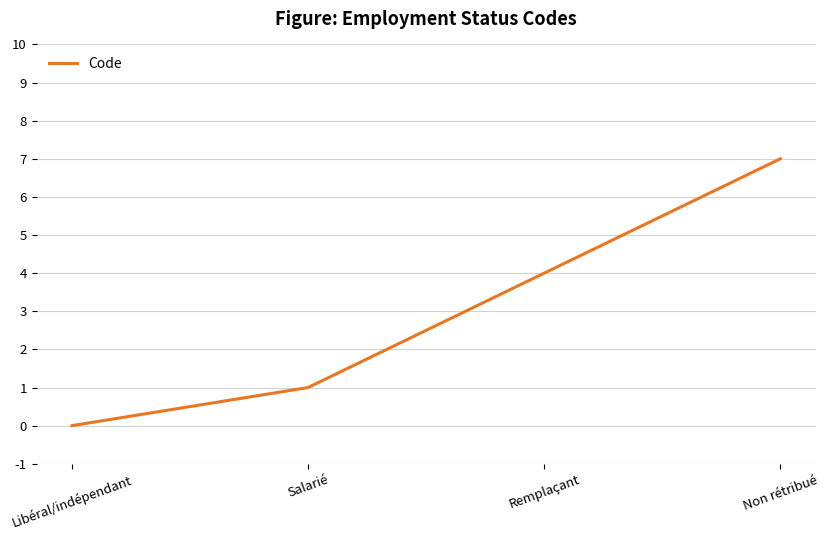

How many lines are shown in the chart?

1